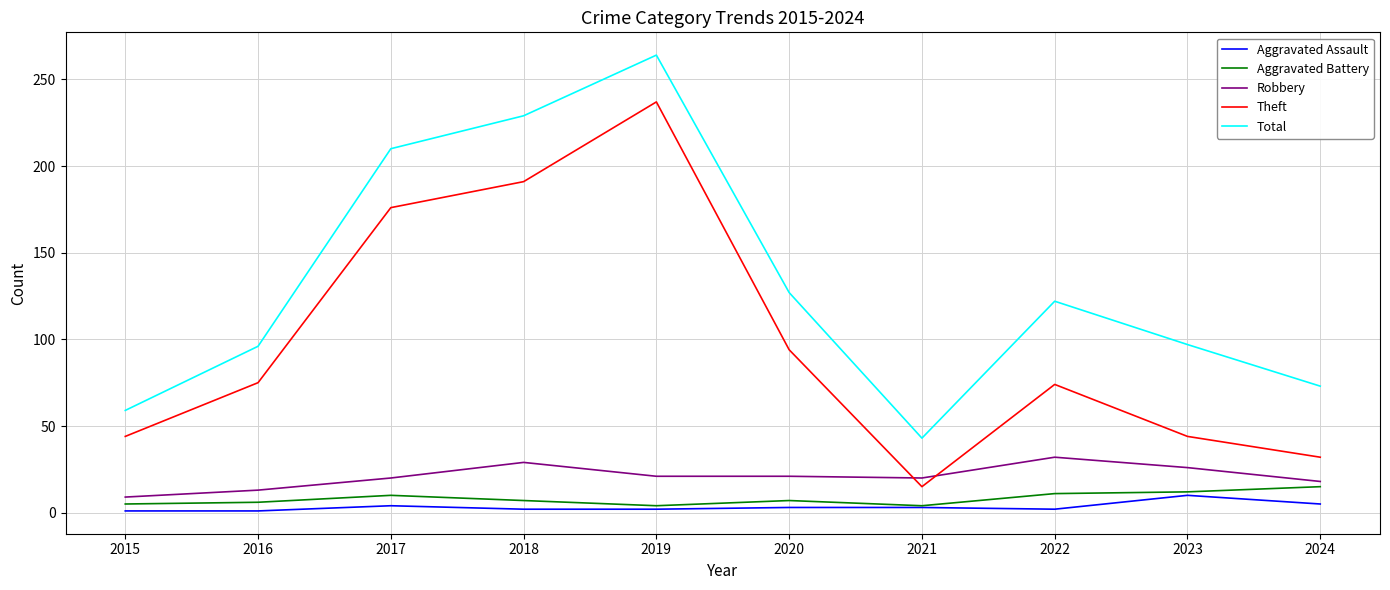

What is the highest value of the Theft series?

237